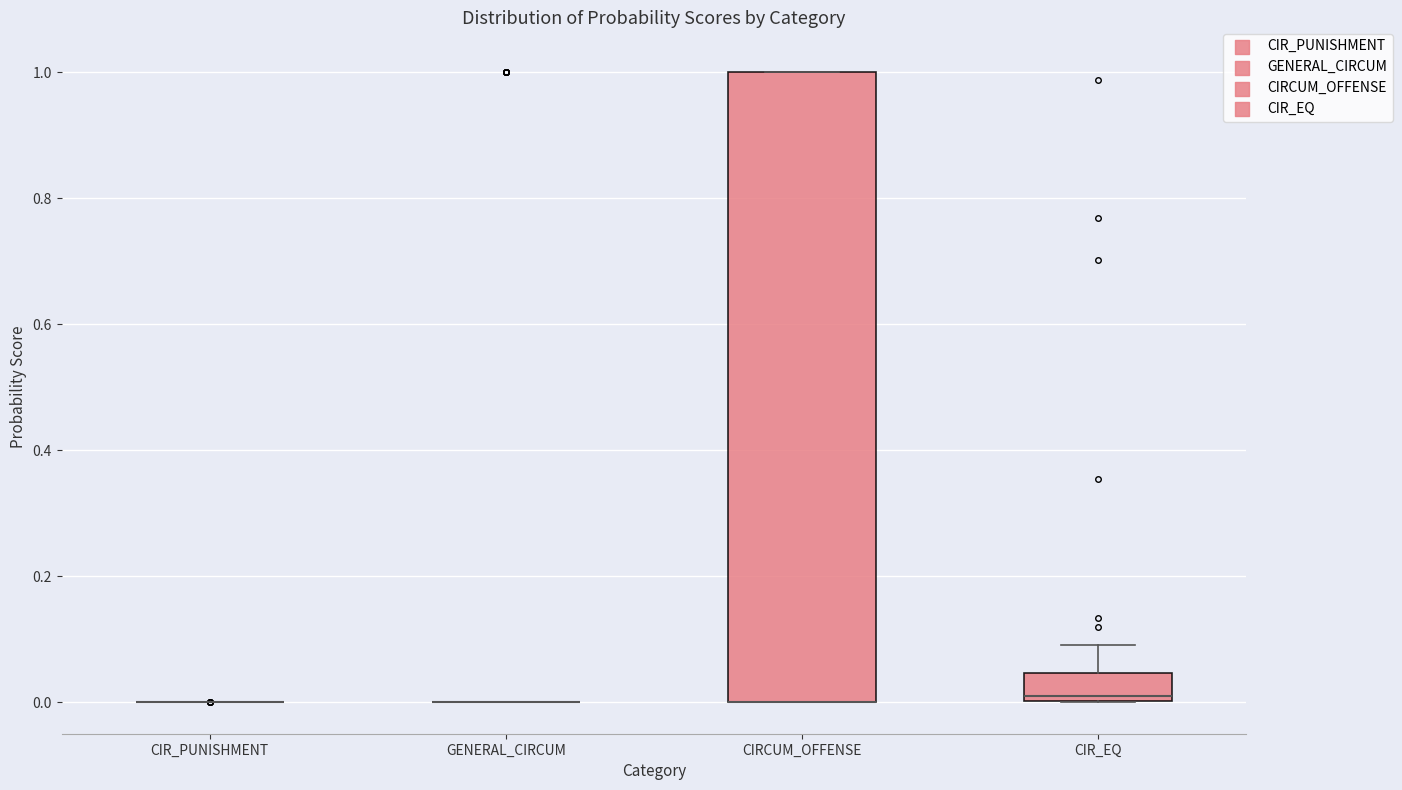

Reading left to right, transcribe this box plot: for each box, give where its median line is, the range the box spans, and where its two whiskers end, as read against the y-axis. The values are not printed on the chart, so give them approximately, as read against the axis.

CIR_PUNISHMENT: box collapsed to a line at 0.00, whiskers 0.00 to 0.00
GENERAL_CIRCUM: box collapsed to a line at 0.00, whiskers 0.00 to 0.00
CIRCUM_OFFENSE: median 0.00 (drawn on the box's lower edge), box 0.00 to 1.00, whiskers 0.00 to 1.00
CIR_EQ: median 0.02, box 0.00 to 0.04, whiskers 0.00 to 0.10